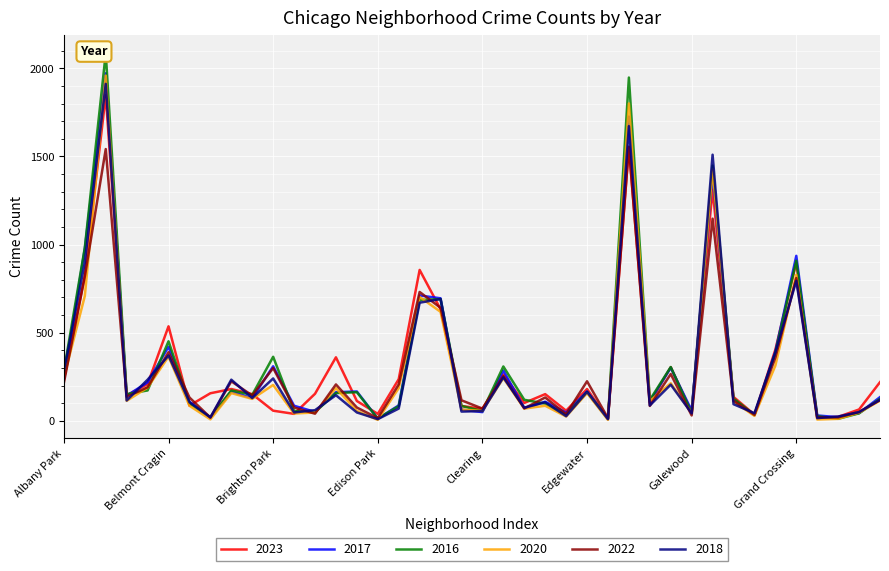

Between which two adjacent categories do 2022 and 2023 first intersect?

Belmont Cragin and East Side